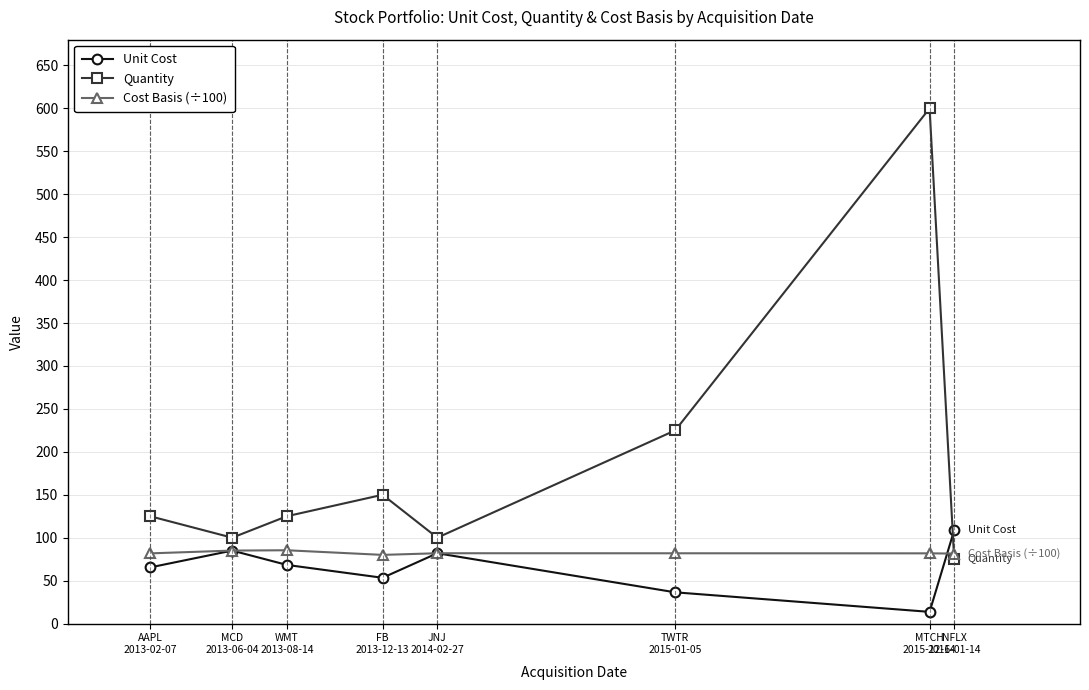

Which series has the largest range (max minus min)?

Quantity